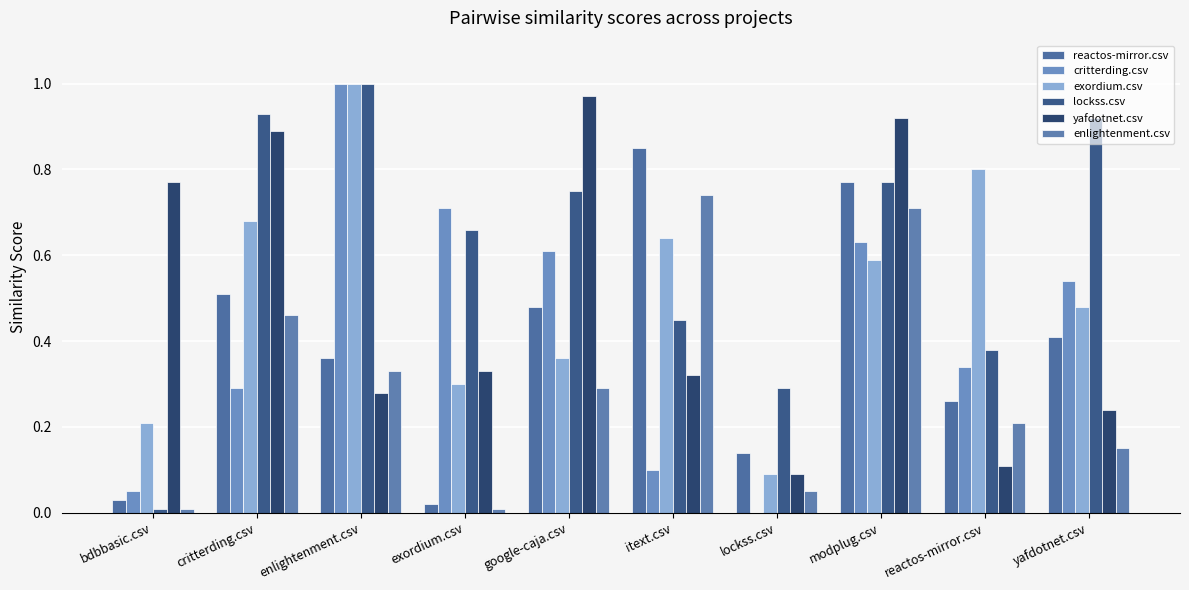

Are the bars horizontal?

No